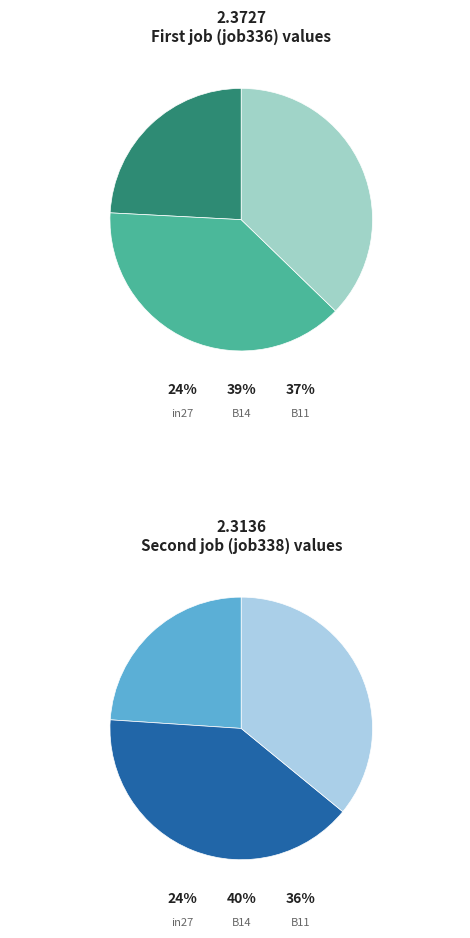

What is the smallest slice in the pie chart?

in27